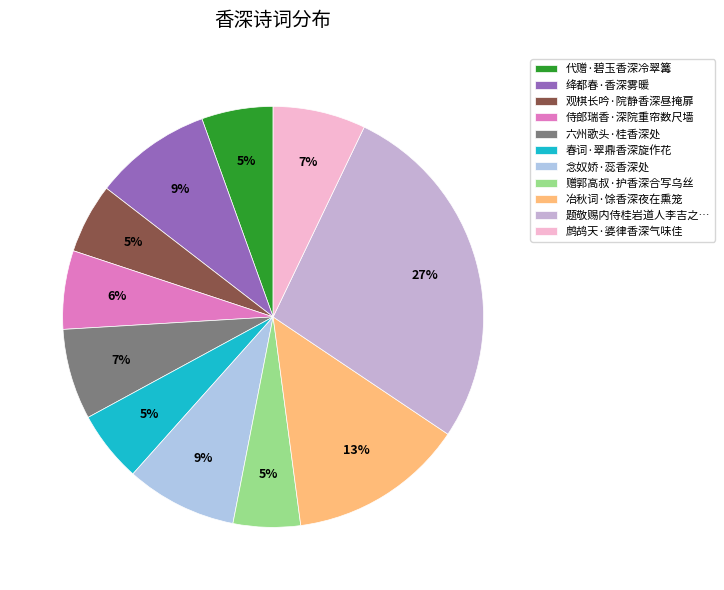

True or false: 绛都春·香深雾暖 accounts for 16% of the total.

False